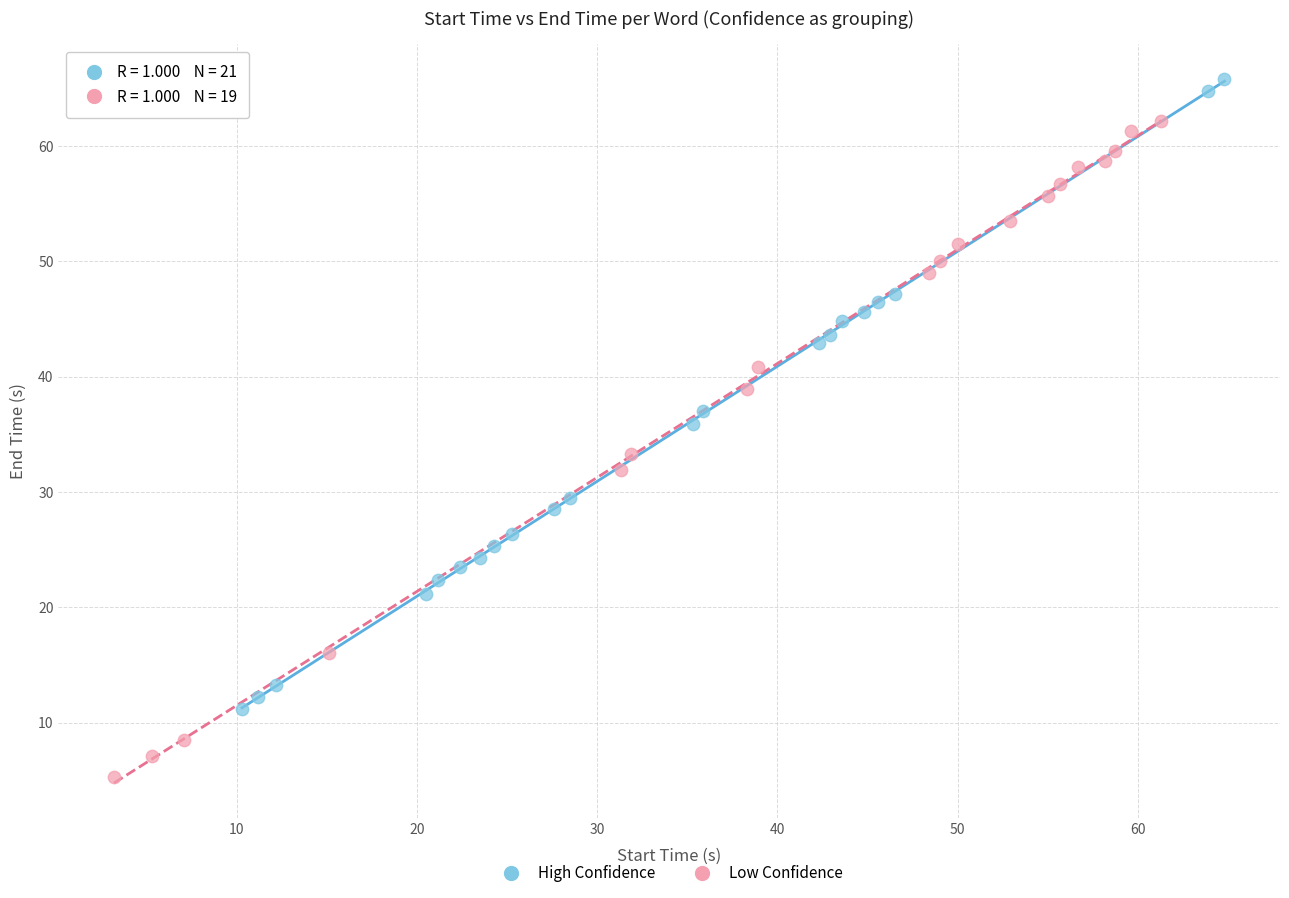

Which series reaches the maximum Y coordinate?

High Confidence